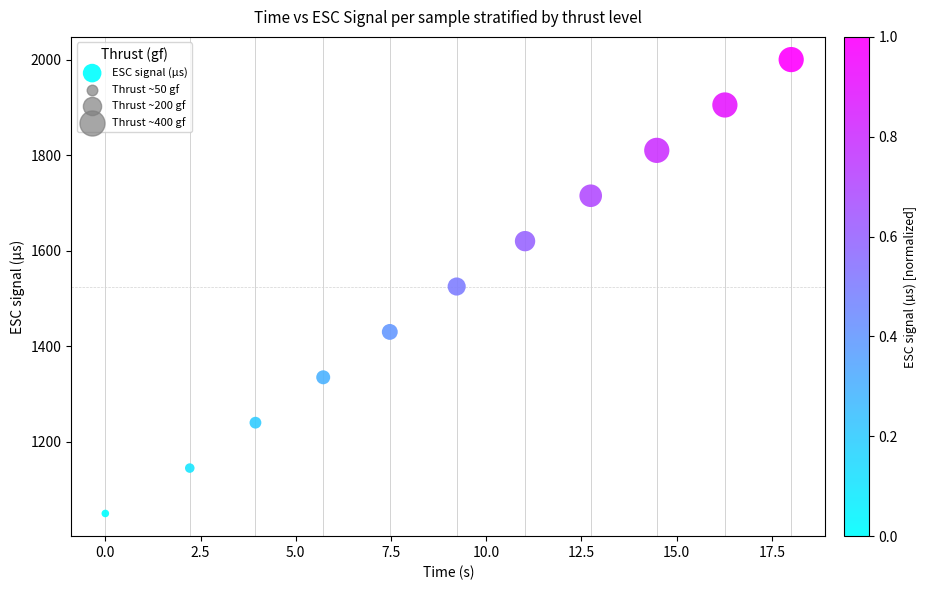

What is the range of Y values (max minus min)?

950